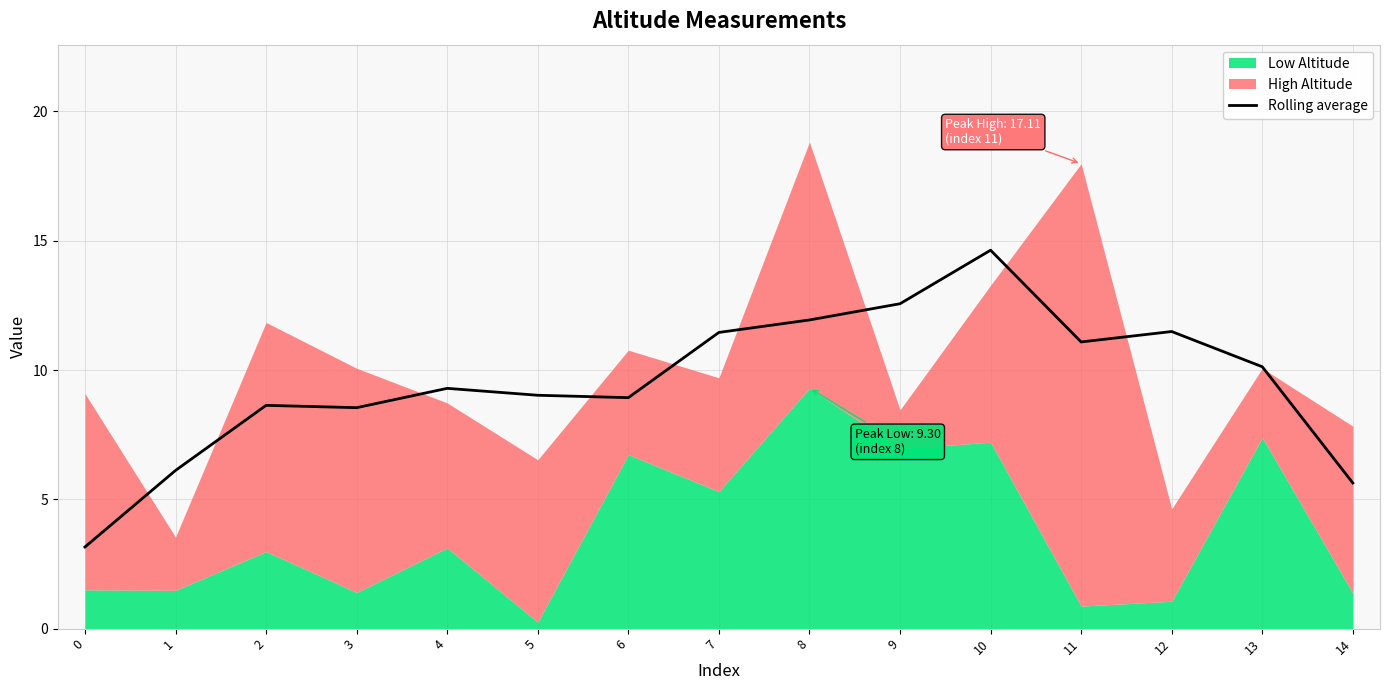

True or false: Rolling average has a value of 7.3 at 11.

False